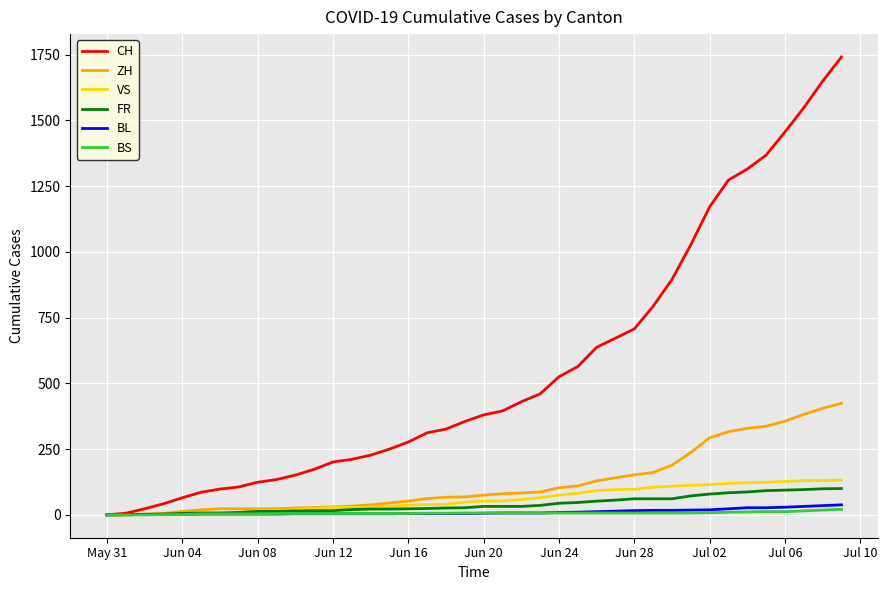

Which series has the widest spread of values?

CH